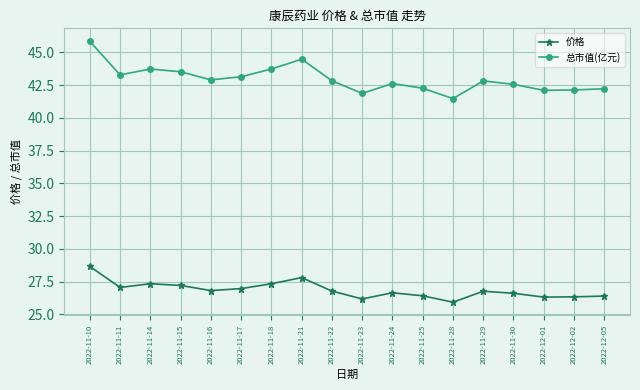

What is the difference between the maximum and second lowest values in the 价格 series?

2.5